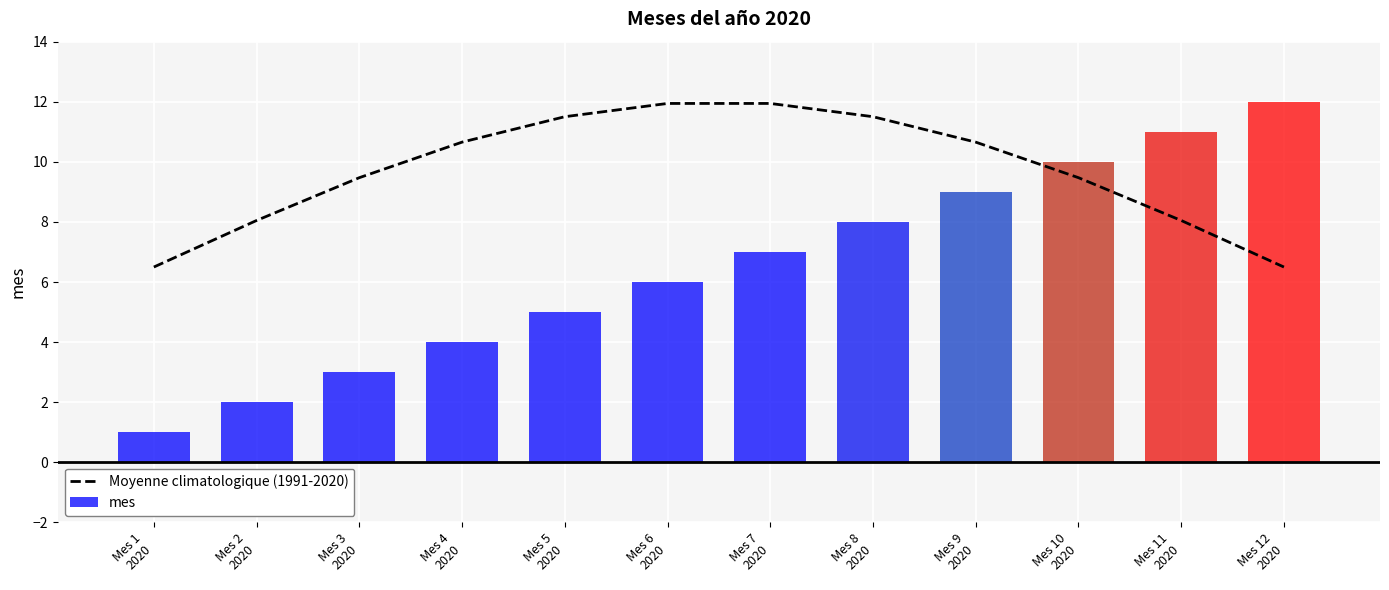

How many data points in Moyenne climatologique (1991-2020) are above 10?

6